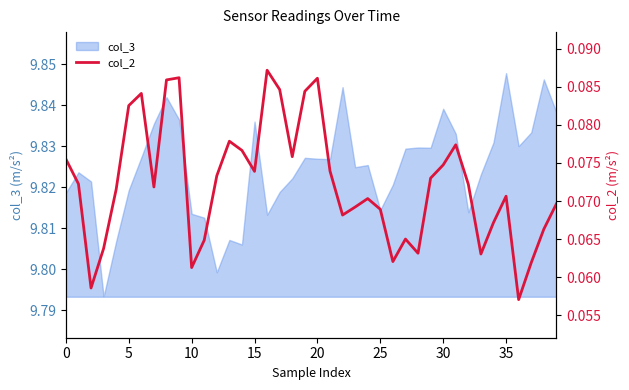

How many points are lower than both their immediate neighbors (excluding endpoints)?

10